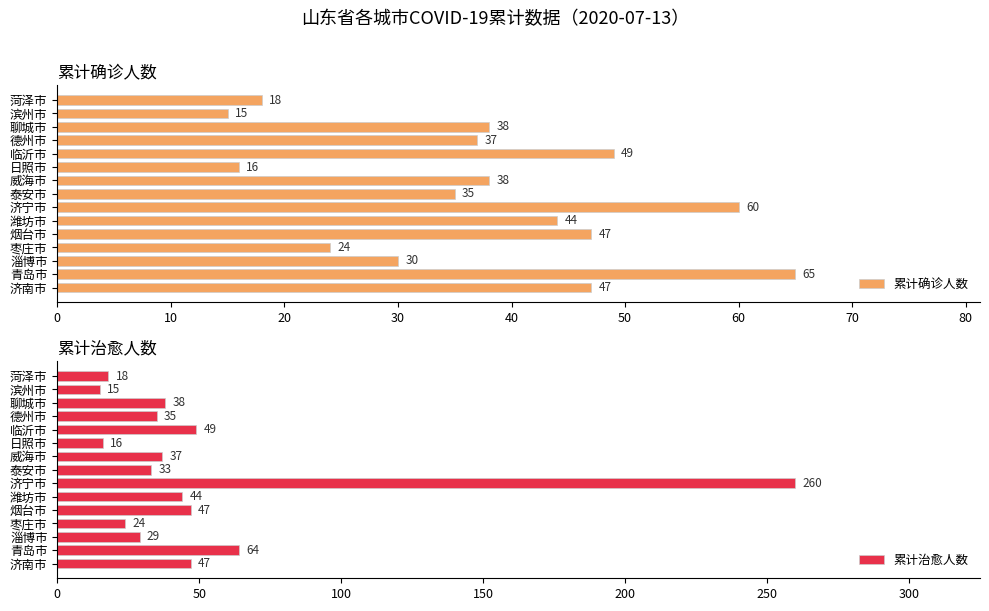

What is the minimum value for 累计确诊人数?

15